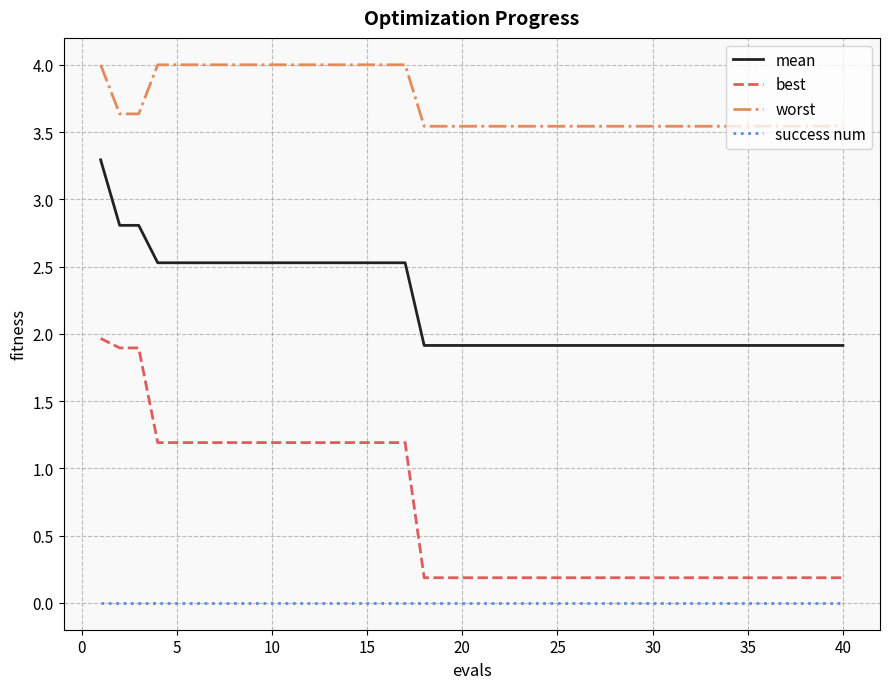

Which series has the largest total across all categories?

worst